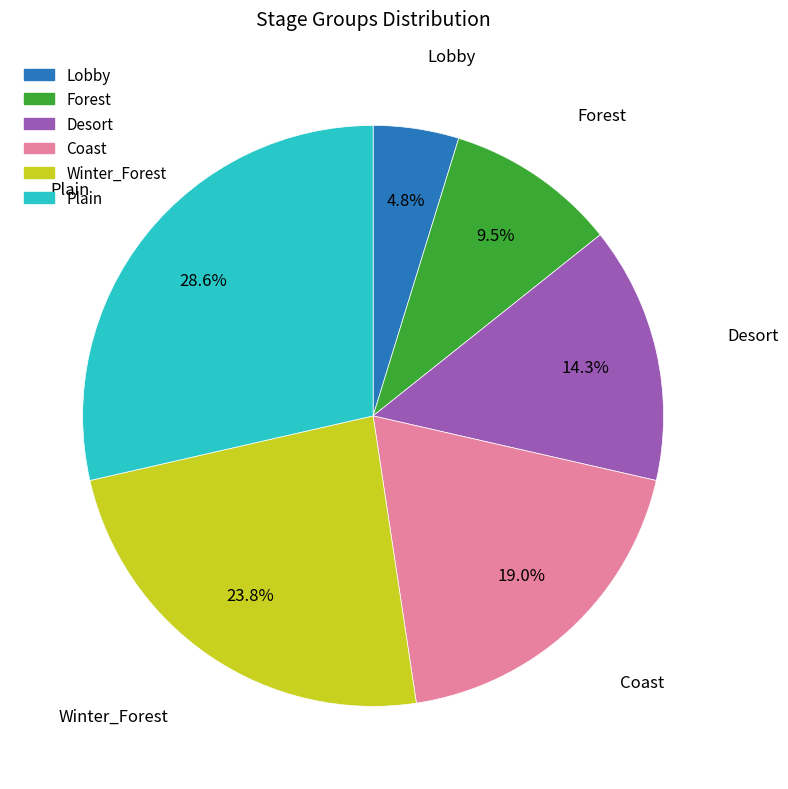

Which category has the biggest portion of the pie?

Plain